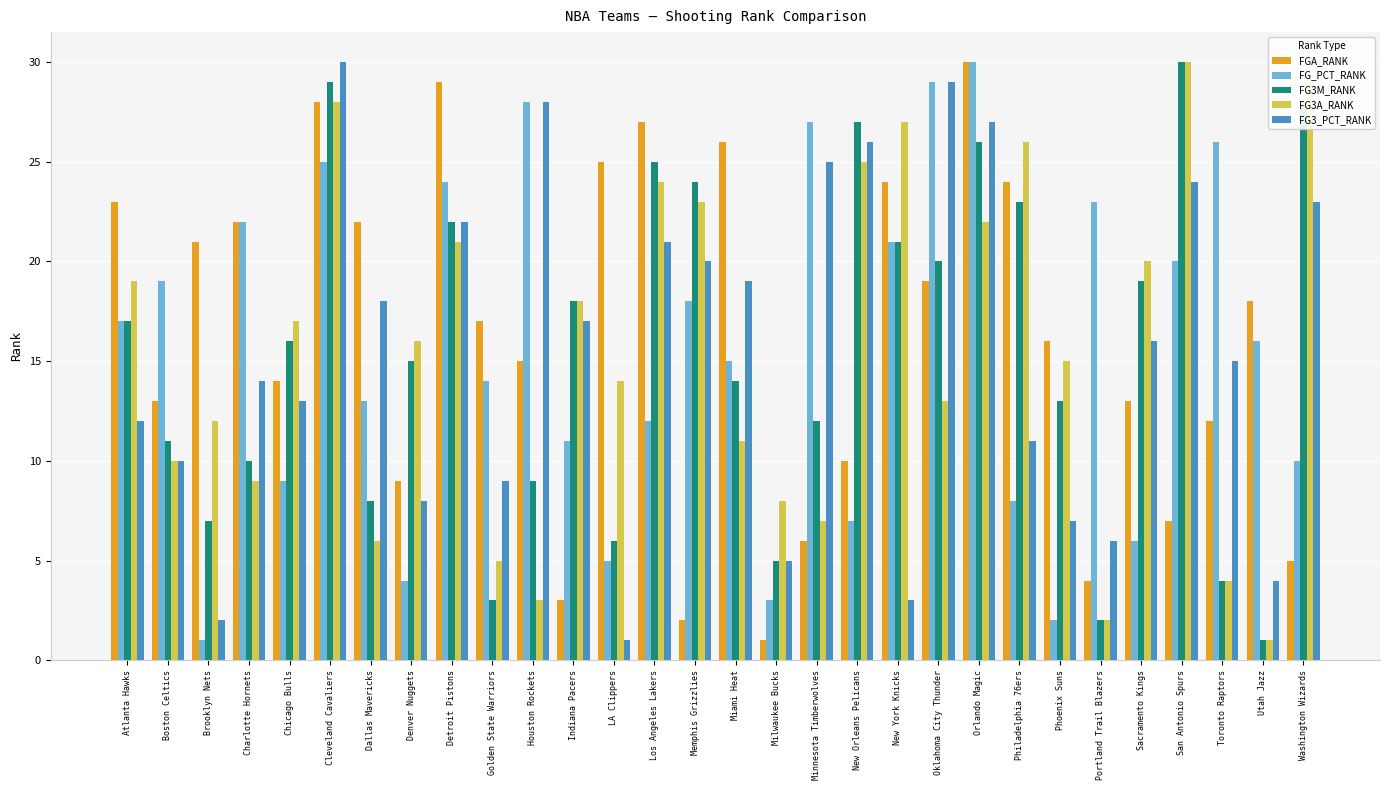

What is the value of the FG3A_RANK bar at the 25th from the left?

2